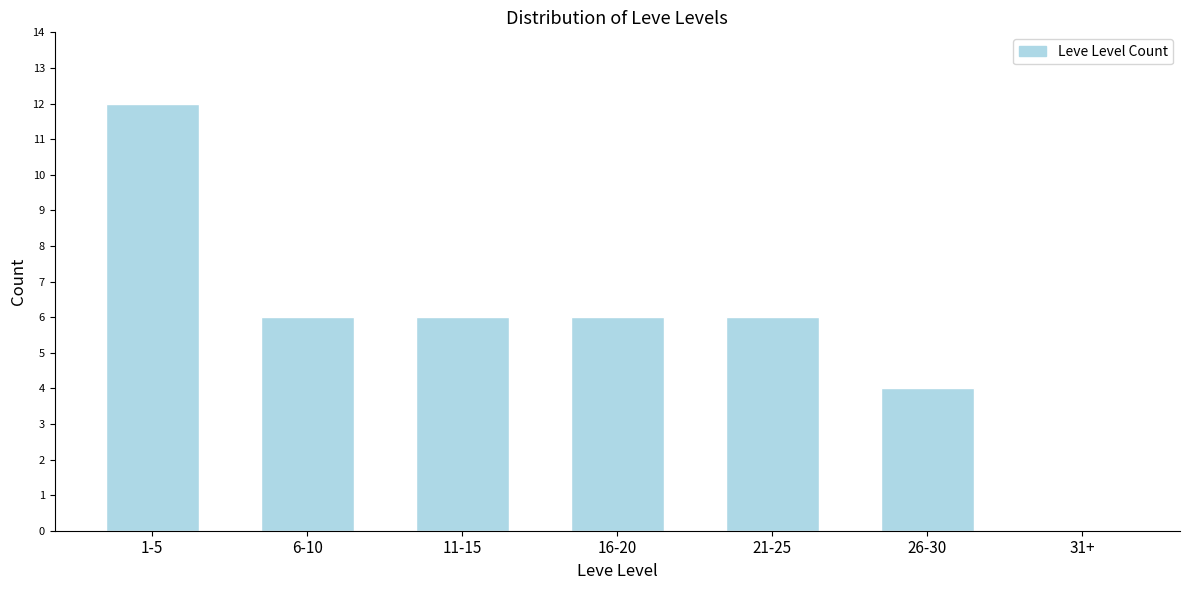

Reading left to right, list all the values displayed in this chart.

1-5=12	6-10=6	11-15=6	16-20=6	21-25=6	26-30=4	31+=0